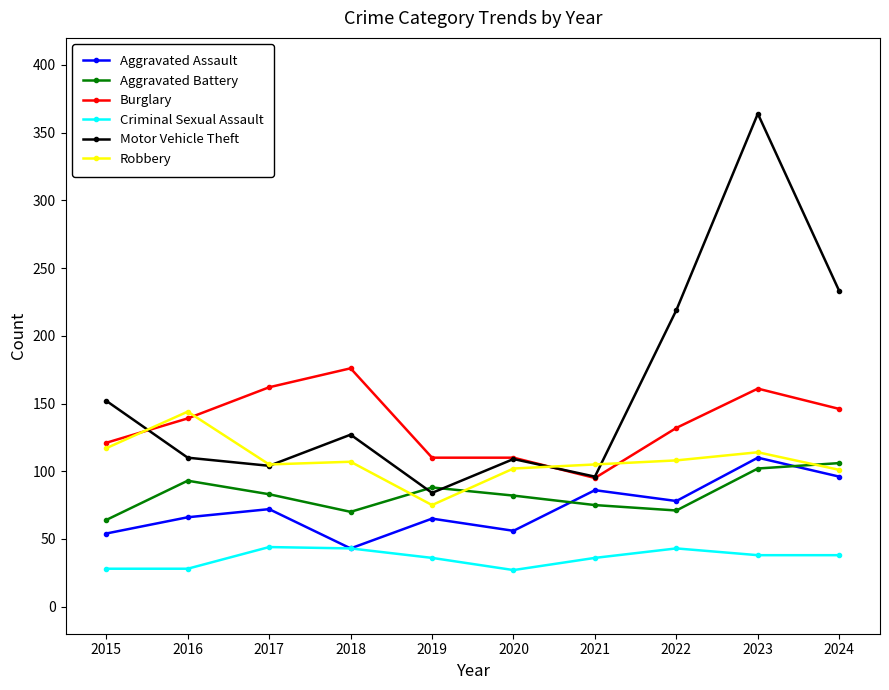

What are all the series names shown in the legend?

Aggravated Assault, Aggravated Battery, Burglary, Criminal Sexual Assault, Motor Vehicle Theft, Robbery